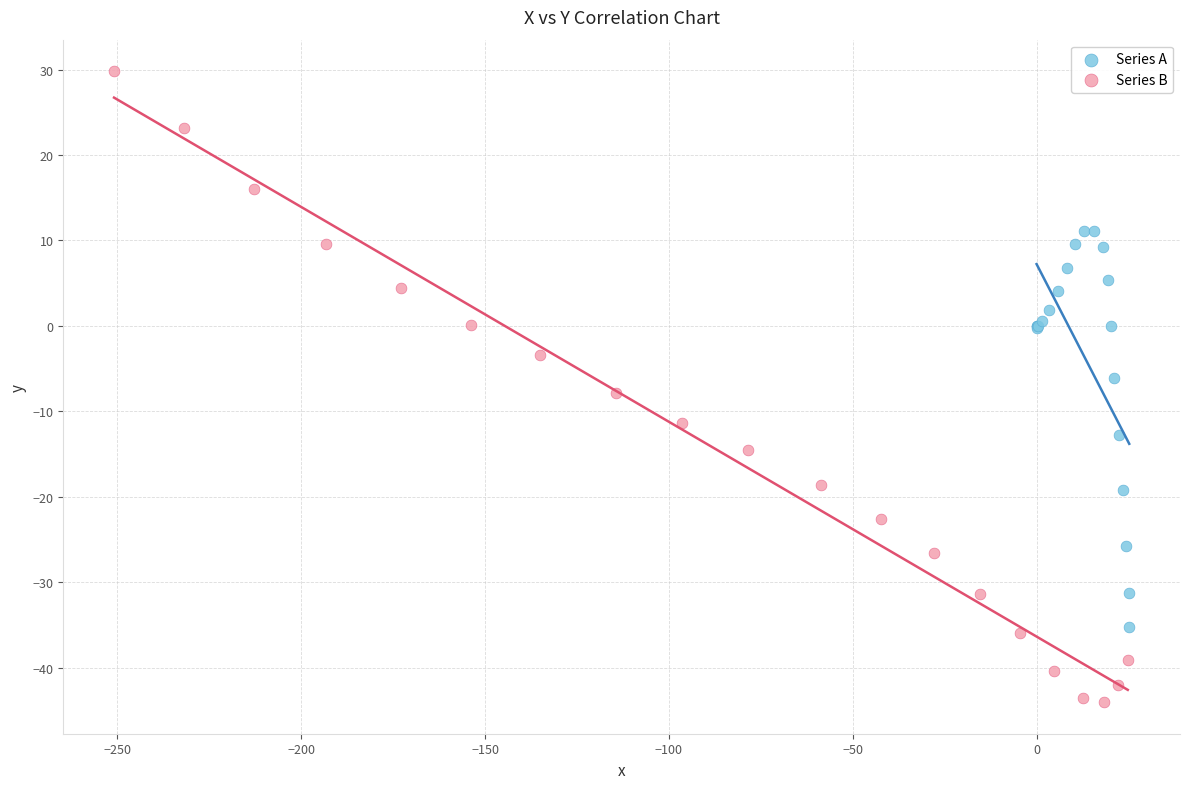

What are all the series names shown in the legend?

Series A, Series B